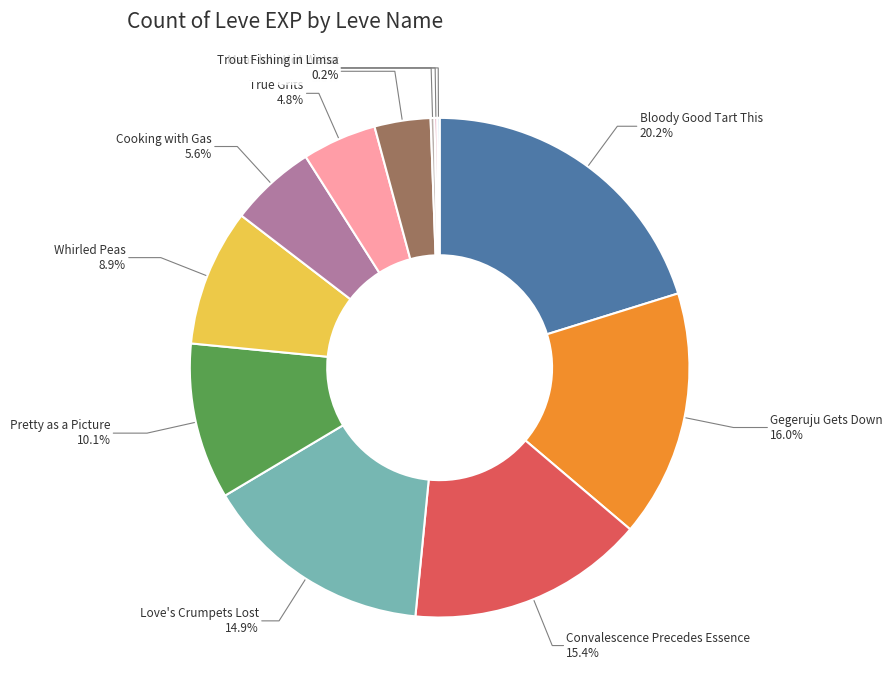

Between True Grits and Fever Pitch, which is larger?

True Grits